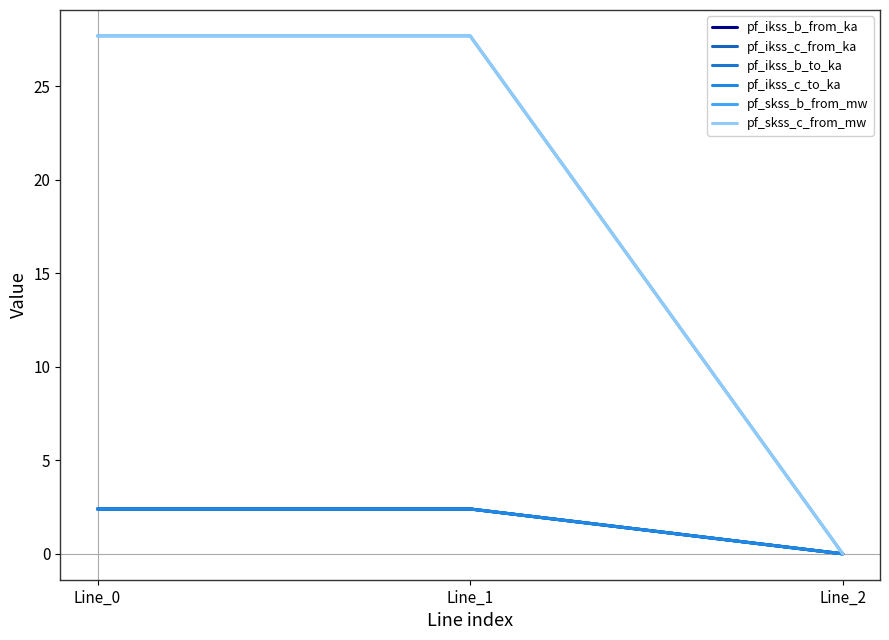

Does the chart display data point markers on the line(s)?

No